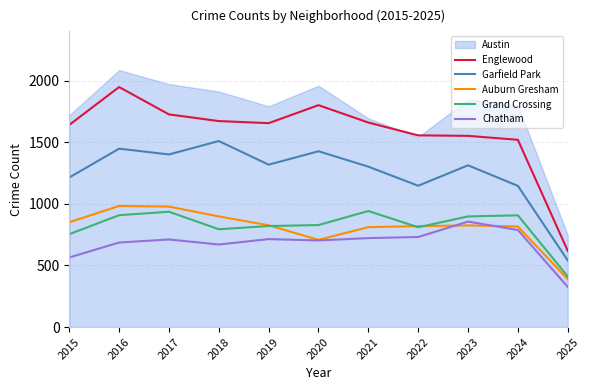

Where is Chatham nearest to the value 591?

2015